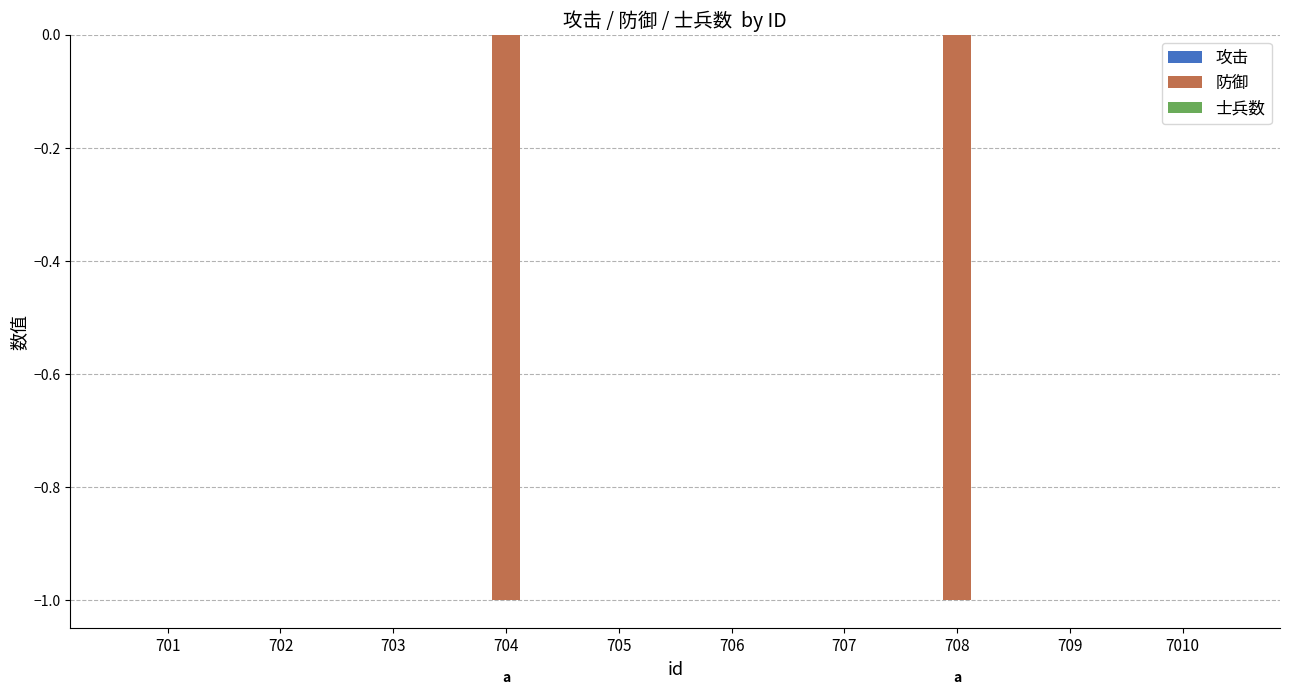

Reading left to right, what are all the values shown in this chart?

701=0	702=0	703=0	704=-1	705=0	706=0	707=0	708=-1	709=0	7010=0